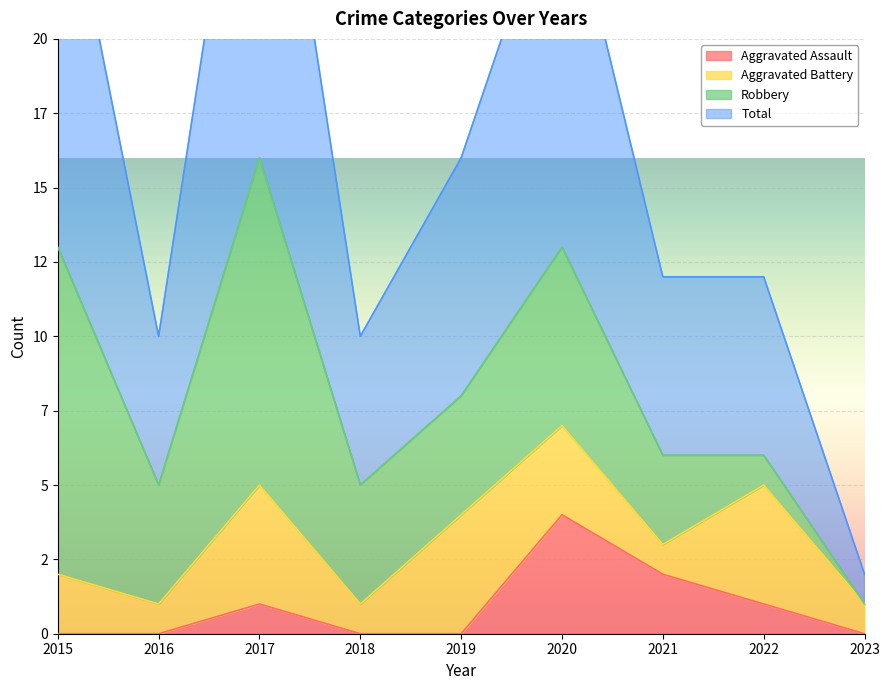

At which label does Total first exceed 12?

2015